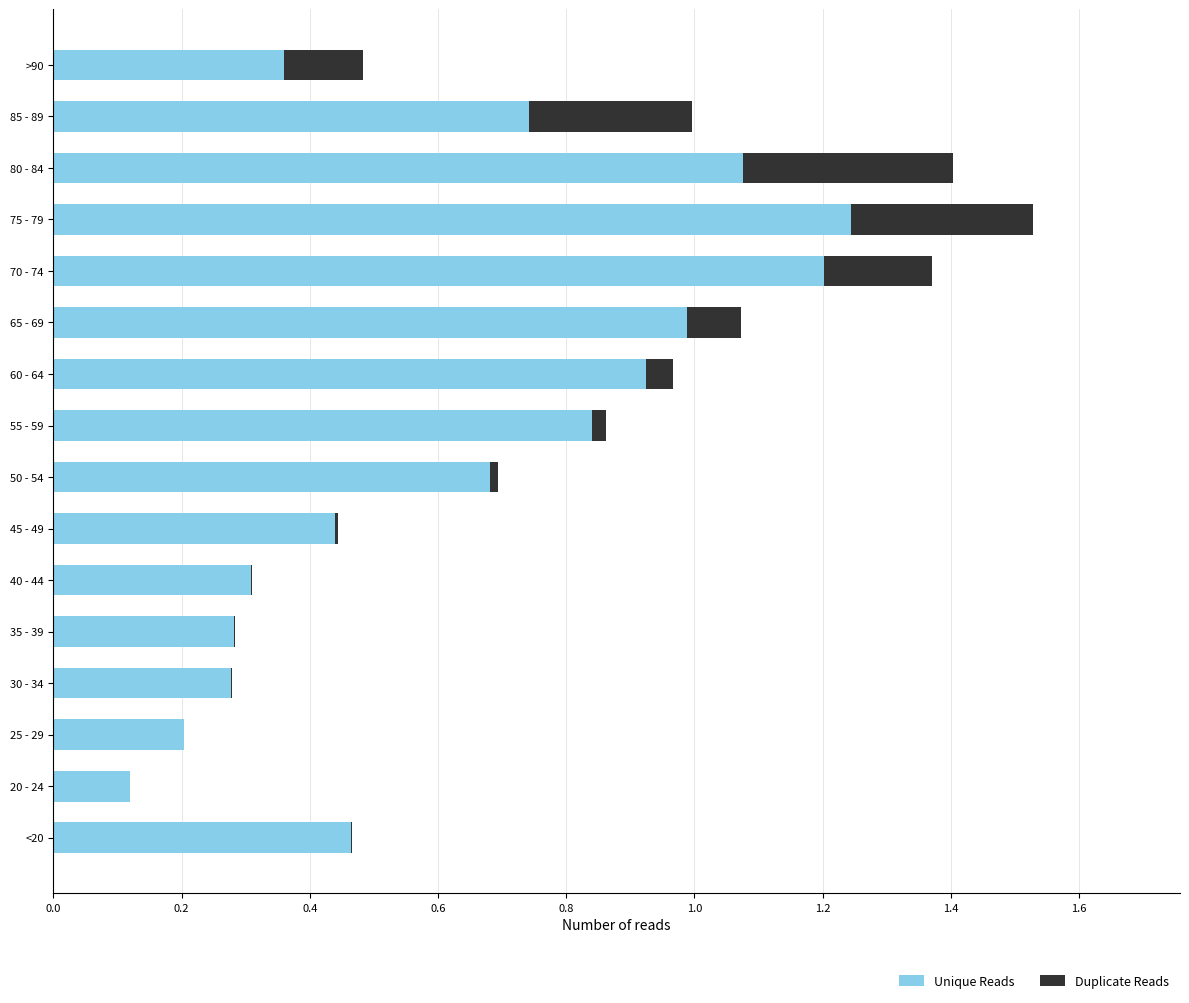

What are all the series names shown in the legend?

Unique Reads, Duplicate Reads